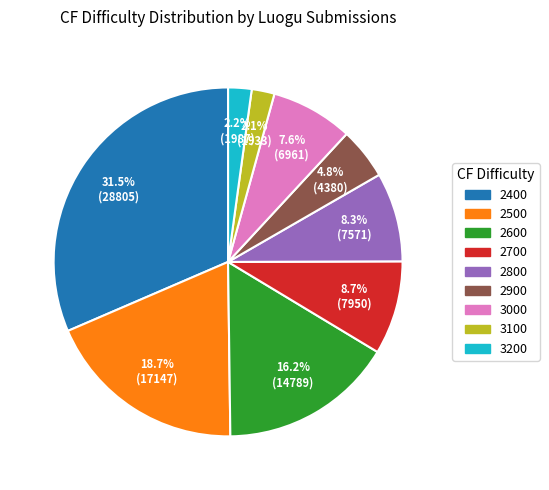

Is there a majority slice in this chart?

No